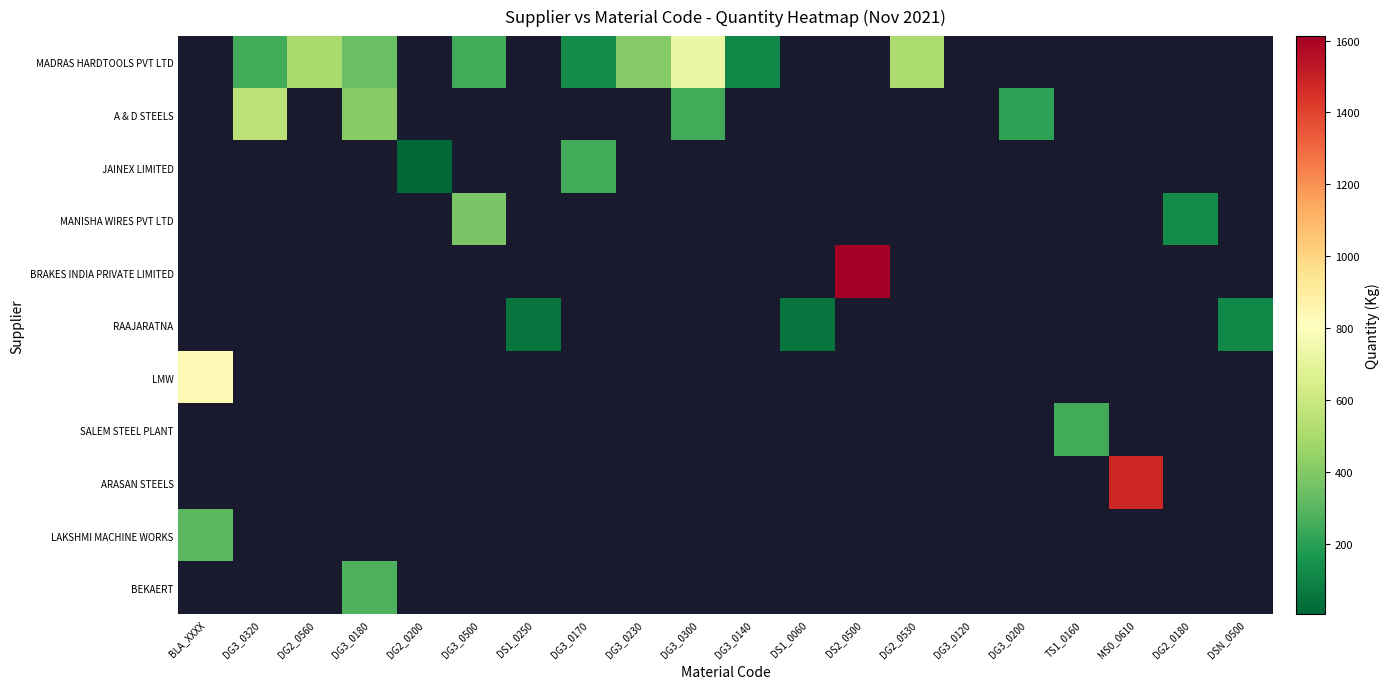

How many positive values does the LAKSHMI MACHINE WORKS series have?

1